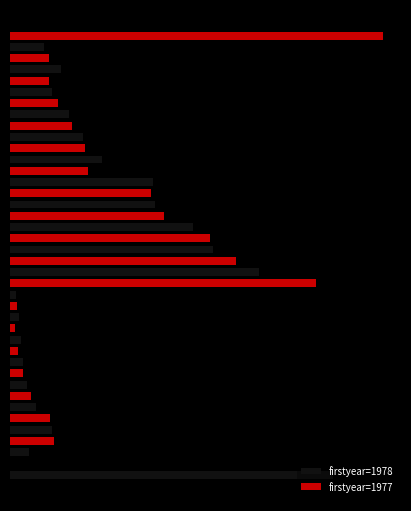

Which series has the largest total across all categories?

firstyear=1977